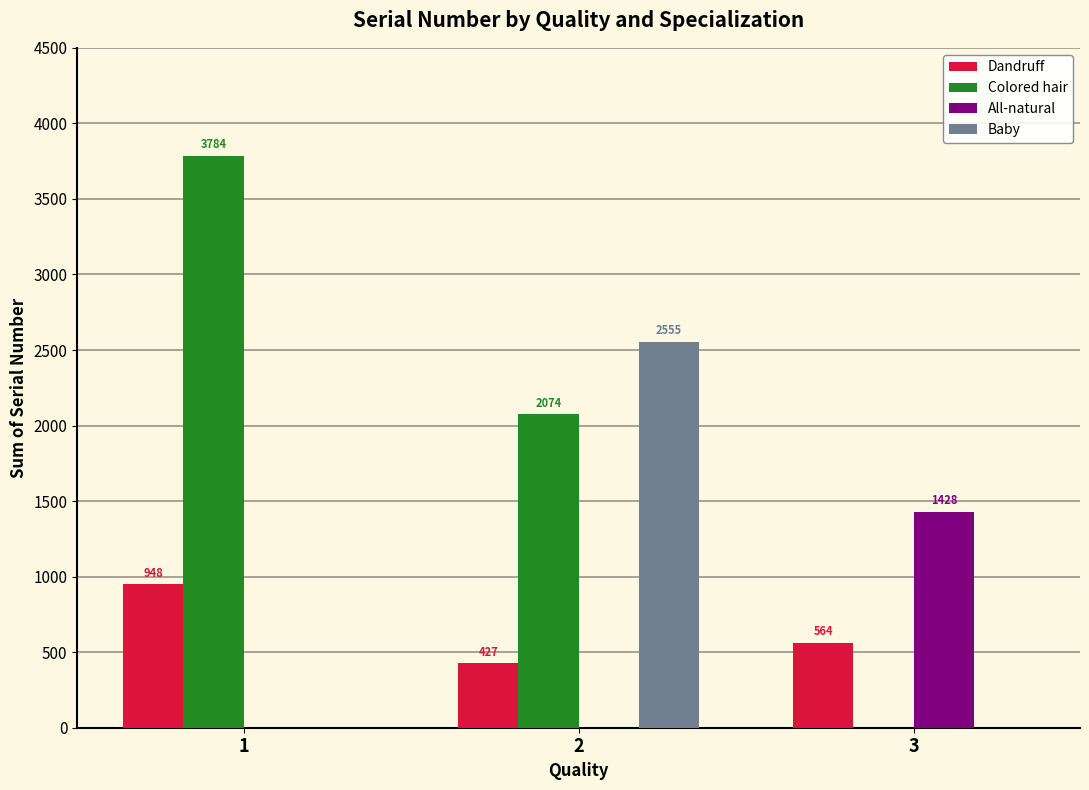

What is the greatest value displayed?

3784